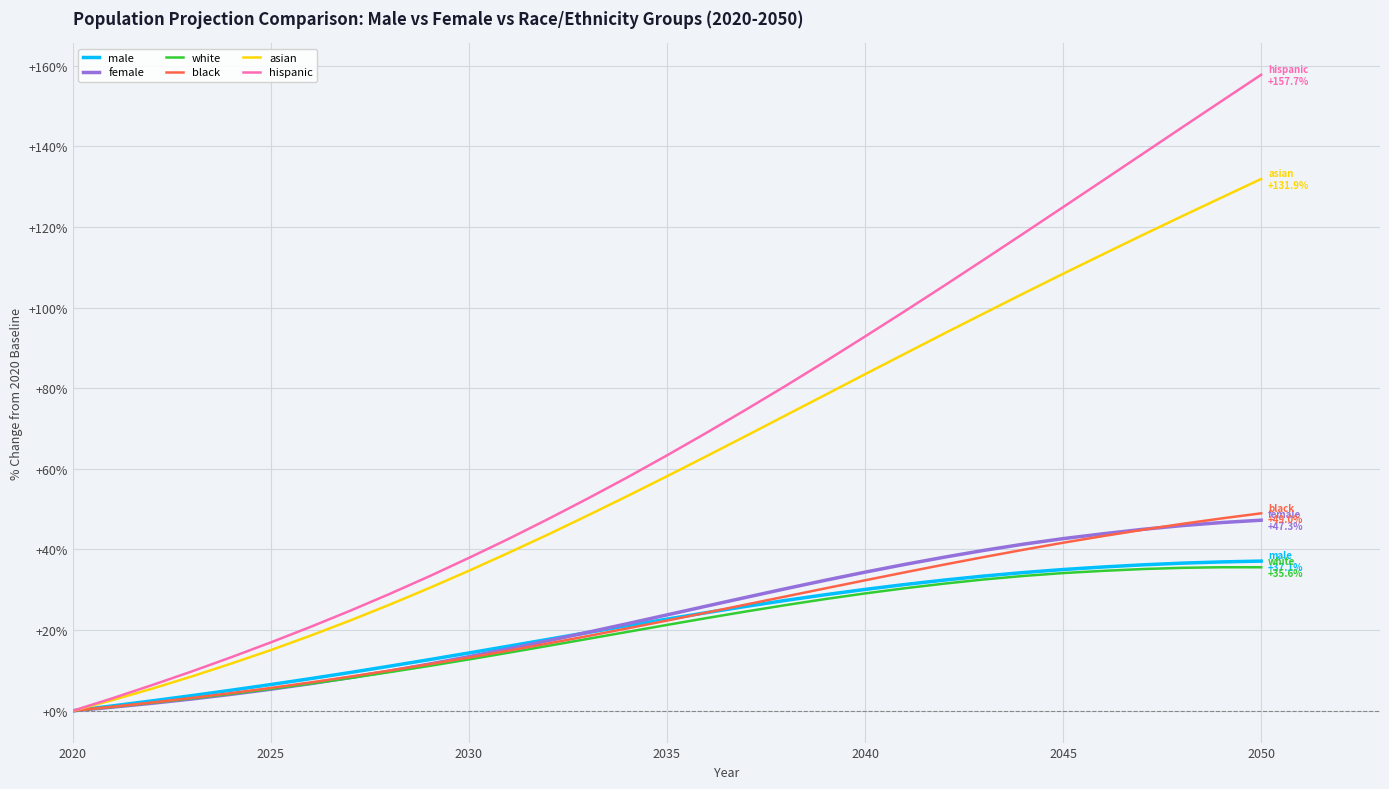

Which series has the largest total across all categories?

hispanic